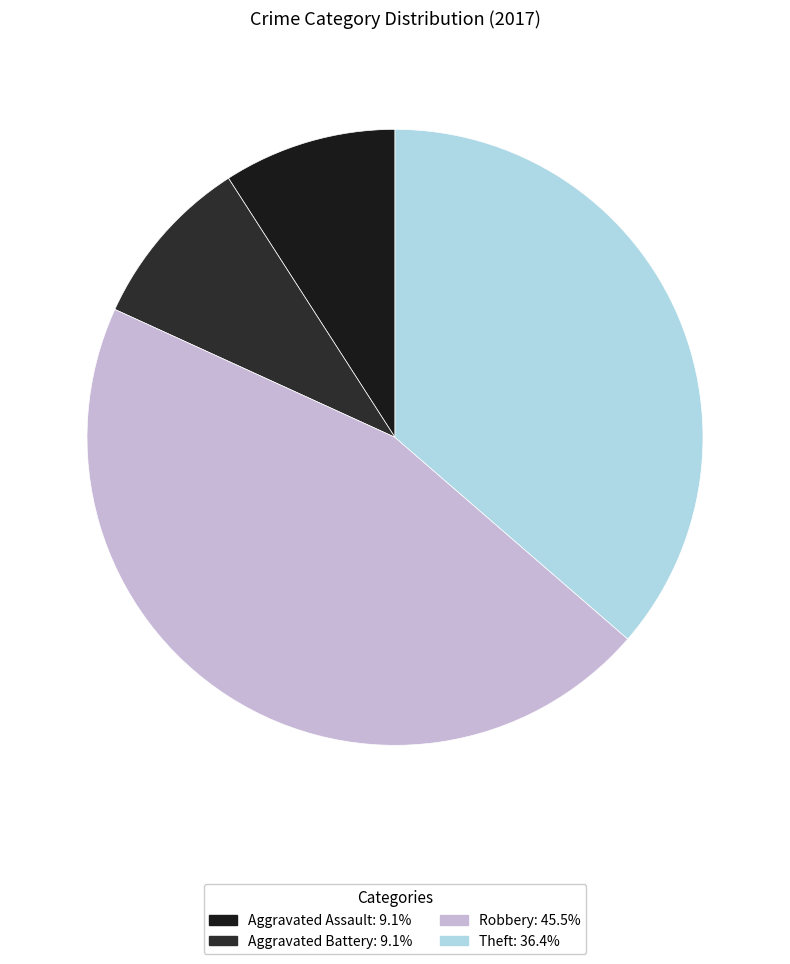

What is the total percentage of Theft and Aggravated Assault?

45.5%